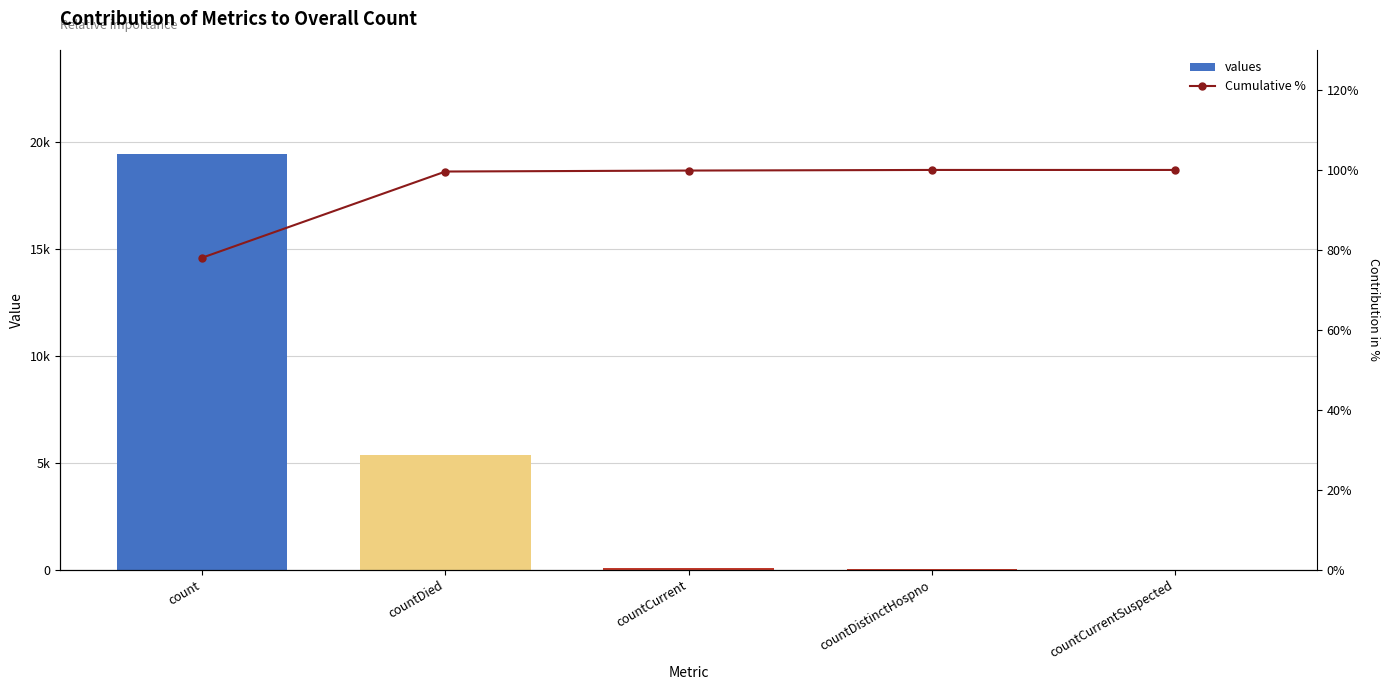

At count, list the series in order from largest to smallest.

values, Cumulative %